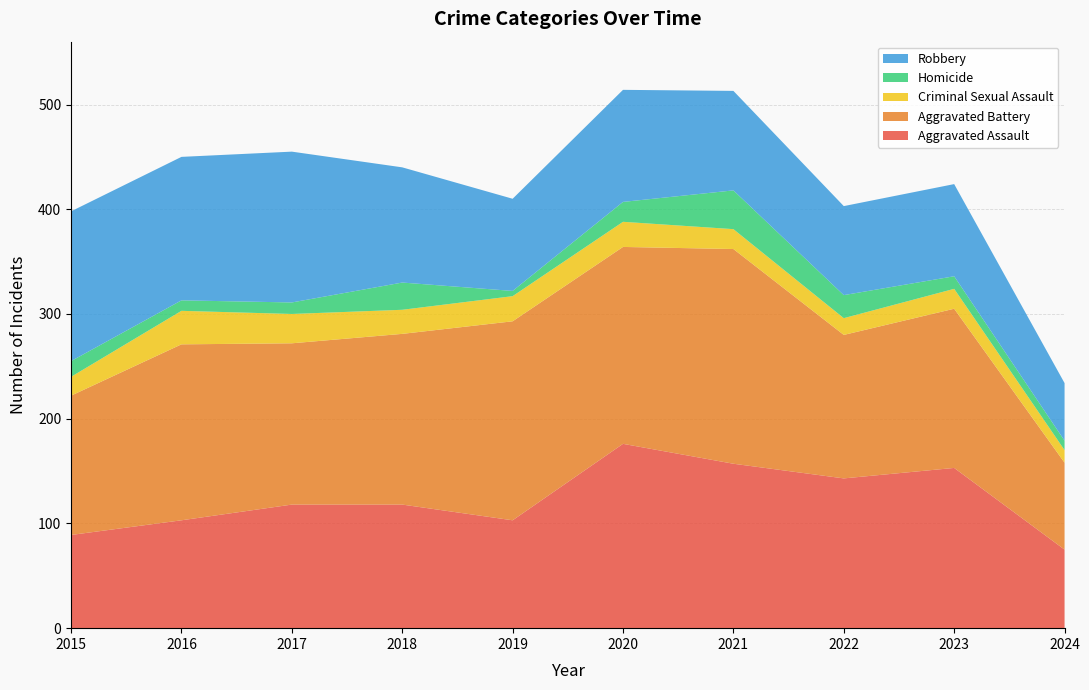

Reading left to right, transcribe all the data shown in this chart.

Aggravated Assault: 2015=89	2016=103	2017=118	2018=118	2019=103	2020=176	2021=157	2022=143	2023=153	2024=75
Aggravated Battery: 2015=133	2016=168	2017=154	2018=163	2019=190	2020=188	2021=205	2022=137	2023=152	2024=83
Criminal Sexual Assault: 2015=18	2016=32	2017=28	2018=23	2019=24	2020=24	2021=19	2022=16	2023=19	2024=12
Homicide: 2015=15	2016=10	2017=11	2018=26	2019=5	2020=19	2021=37	2022=22	2023=12	2024=9
Robbery: 2015=143	2016=137	2017=144	2018=110	2019=88	2020=107	2021=95	2022=85	2023=88	2024=55